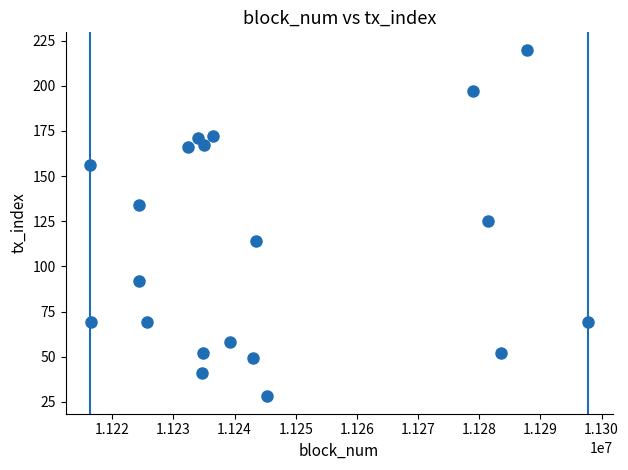

What is the range of Y values (max minus min)?

192